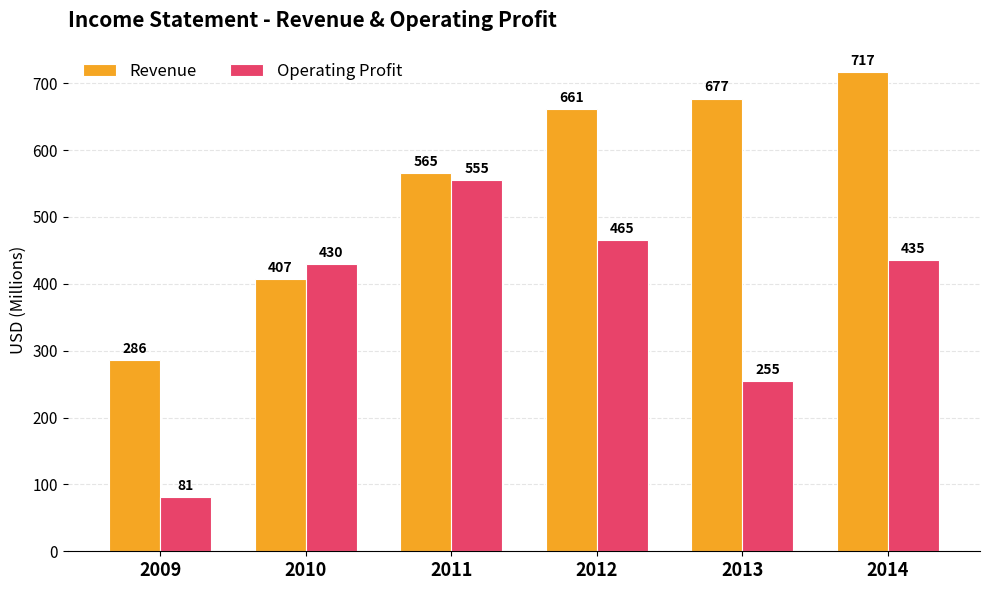

What is the lowest value of the Revenue series?

286